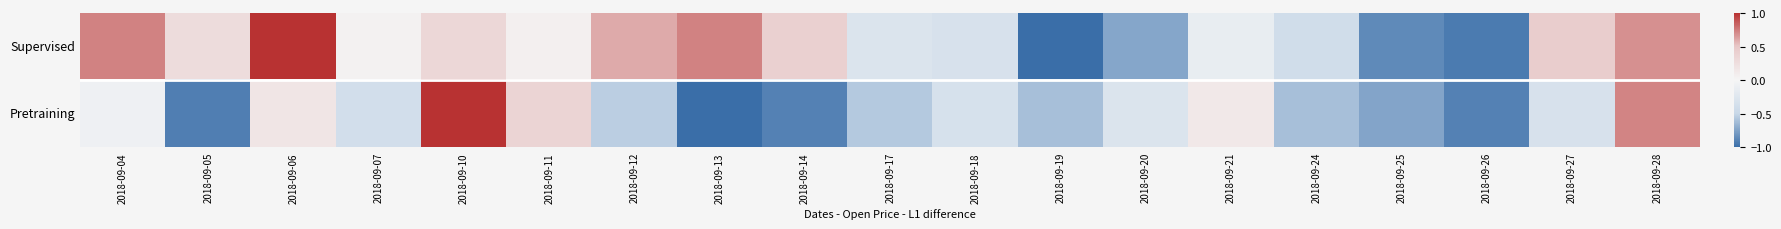

Count the number of data series in this chart.

2